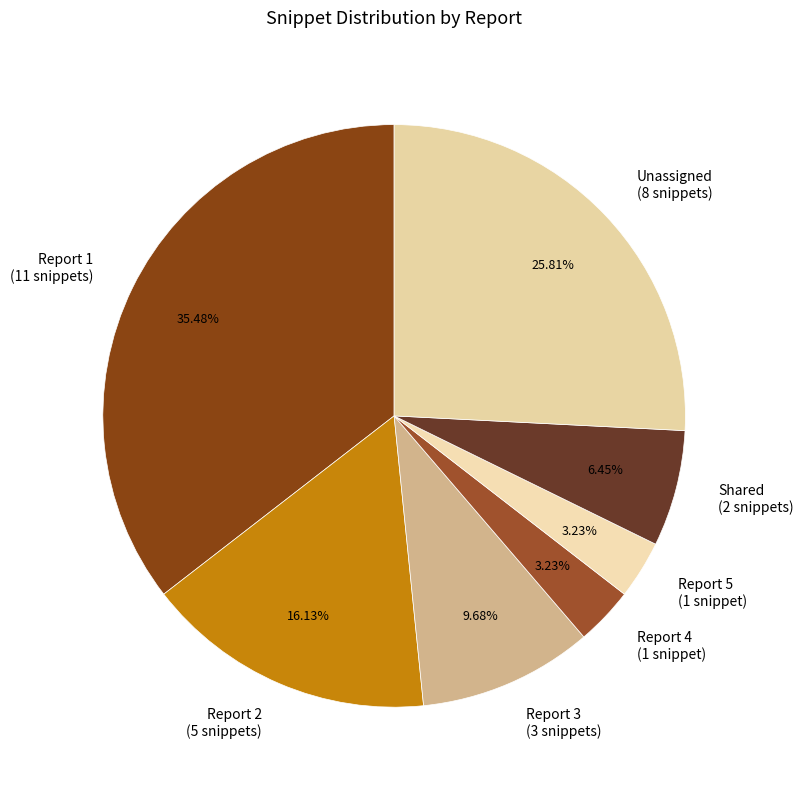

Count the number of slices in the pie.

7